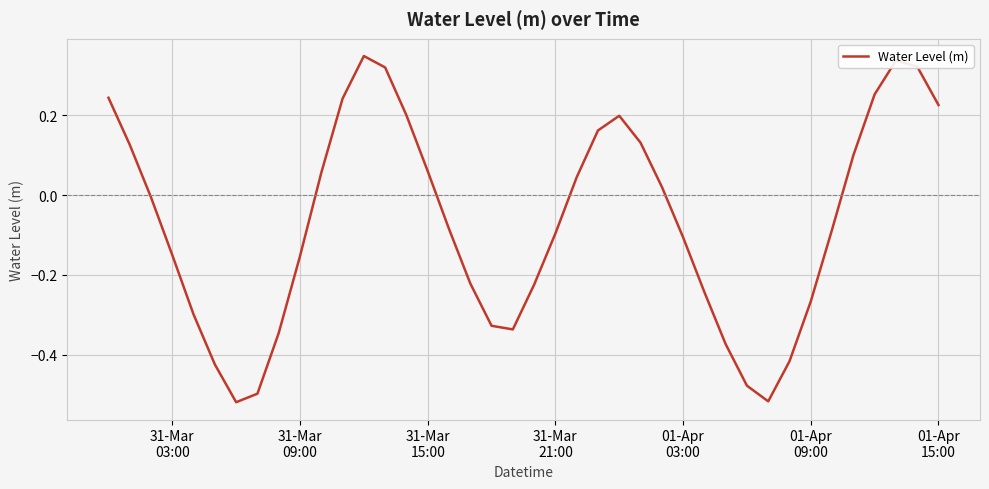

What is the difference between the maximum and minimum values?

0.9